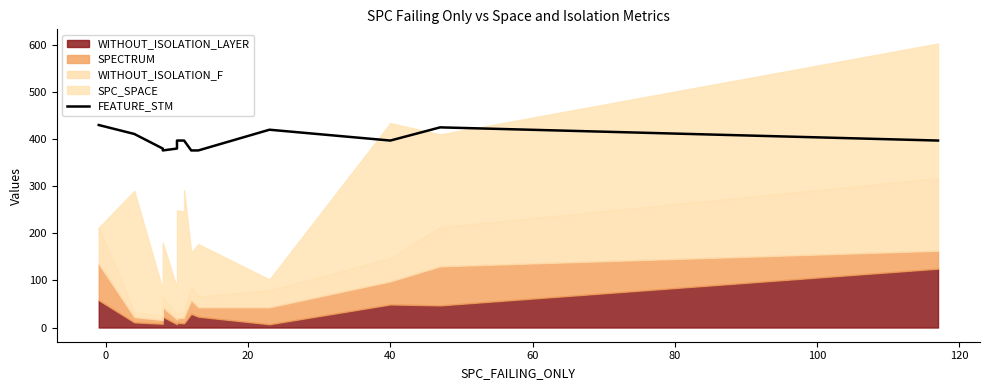

How many lines are shown in the chart?

1